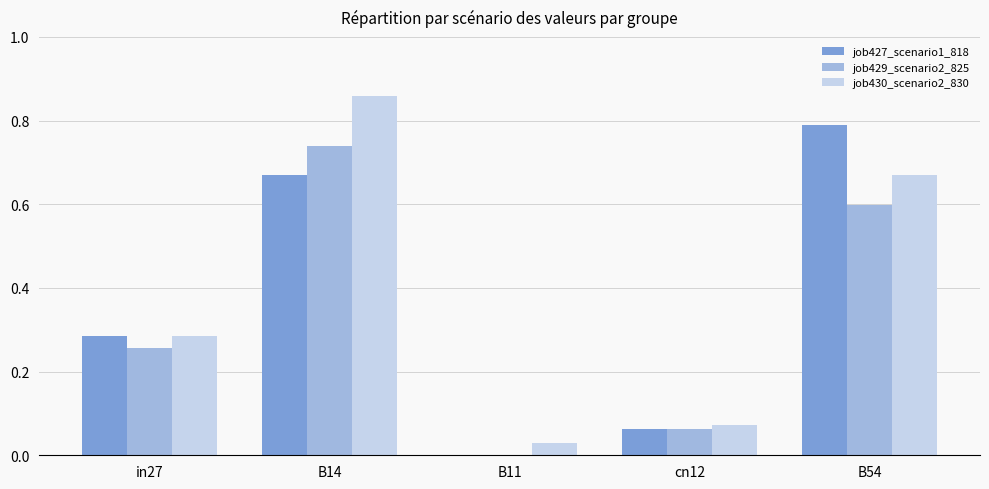

Which category has the highest value in the job427_scenario1_818 series?

B54